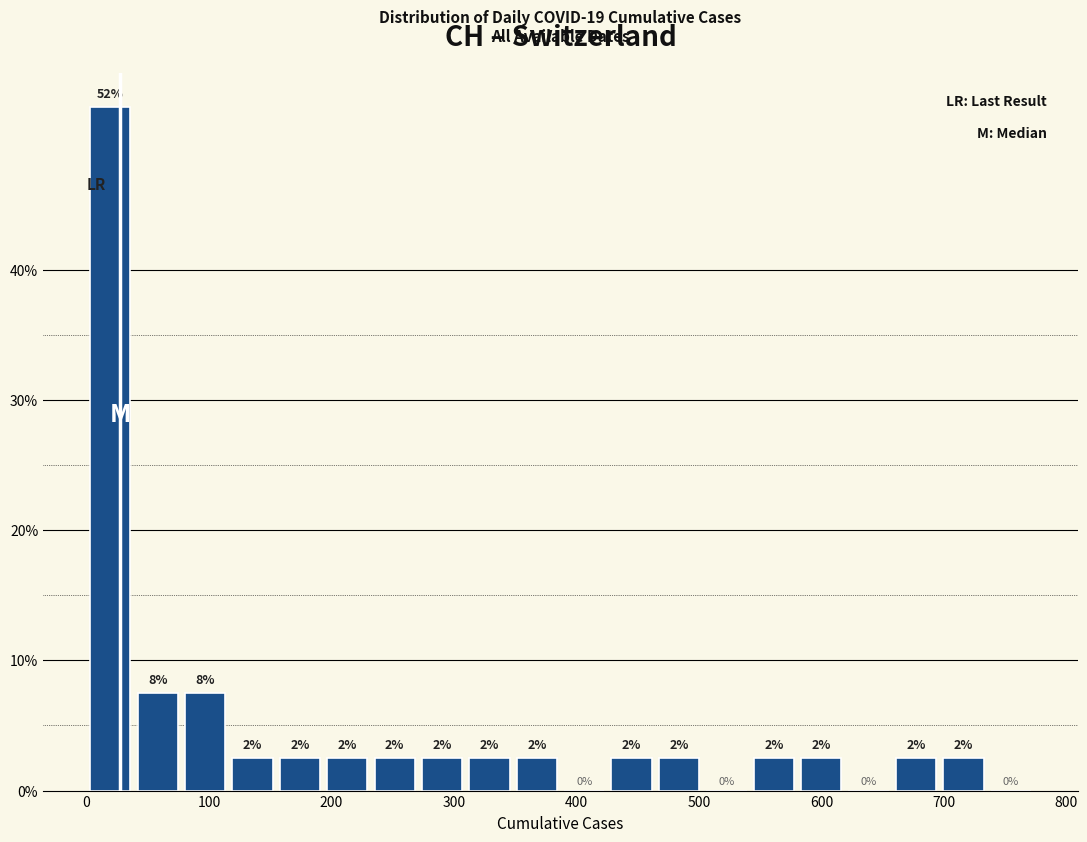

Around what value on the x-axis is the tallest bar? Give the approximate position of its centre, as read against the axis.

20